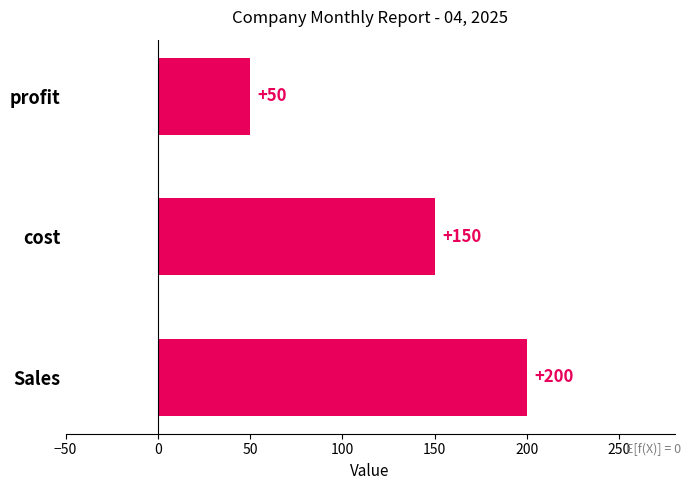

Rank the categories by value from highest to lowest.

Sales, cost, profit